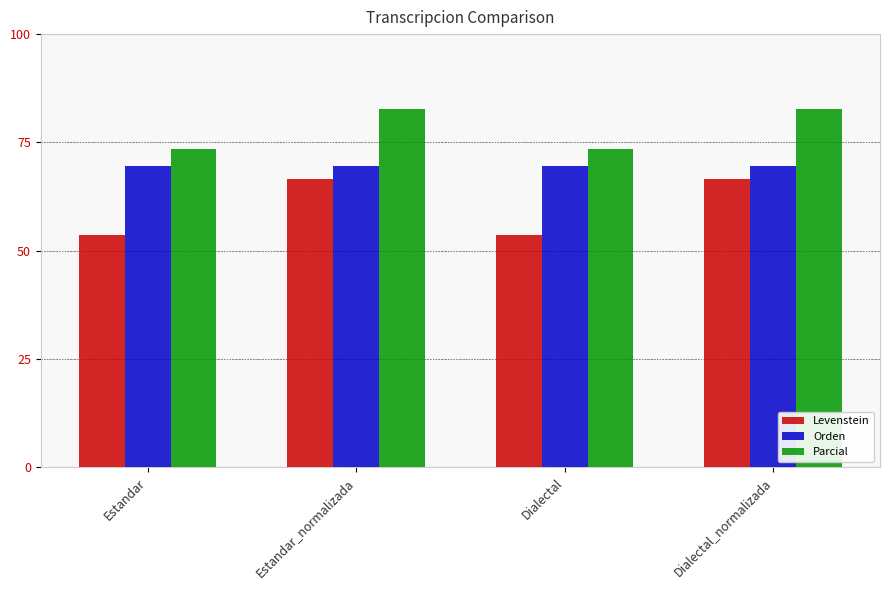

What is the difference between the highest and lowest values at Dialectal?

19.9